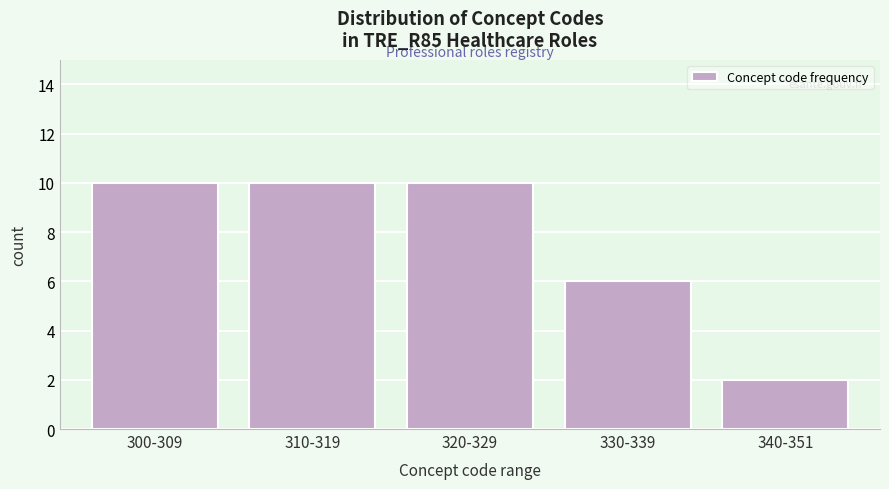

Reading right to left, what are all the values shown in this chart?

340-351=2	330-339=6	320-329=10	310-319=10	300-309=10